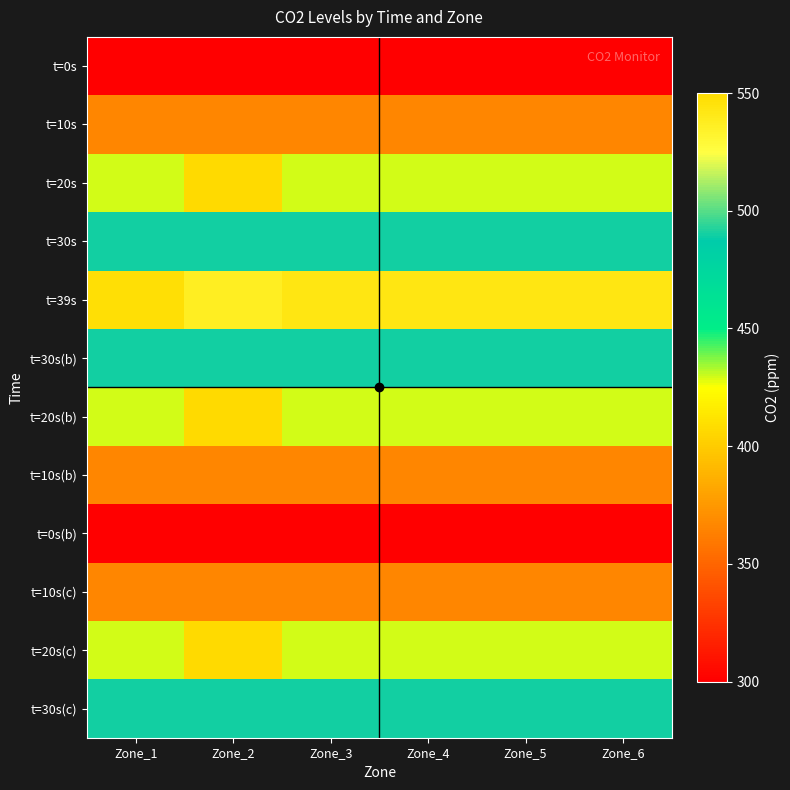

Reading left to right, list all the values displayed in this chart.

t=0s: Zone_1=300.0	Zone_2=300.0	Zone_3=300.0	Zone_4=300.0	Zone_5=300.0	Zone_6=300.0
t=10s: Zone_1=366.0	Zone_2=366.1	Zone_3=366.0	Zone_4=366.0	Zone_5=365.9	Zone_6=365.9
t=20s: Zone_1=429.3	Zone_2=406.7	Zone_3=429.3	Zone_4=429.4	Zone_5=429.2	Zone_6=429.2
t=30s: Zone_1=490.2	Zone_2=490.2	Zone_3=490.2	Zone_4=490.2	Zone_5=490.0	Zone_6=490.0
t=39s: Zone_1=547.7	Zone_2=537.2	Zone_3=542.9	Zone_4=542.9	Zone_5=542.7	Zone_6=542.7
t=30s(b): Zone_1=490.2	Zone_2=490.2	Zone_3=490.2	Zone_4=490.2	Zone_5=490.0	Zone_6=490.0
t=20s(b): Zone_1=429.3	Zone_2=406.7	Zone_3=429.3	Zone_4=429.4	Zone_5=429.2	Zone_6=429.2
t=10s(b): Zone_1=366.0	Zone_2=366.1	Zone_3=366.0	Zone_4=366.0	Zone_5=365.9	Zone_6=365.9
t=0s(b): Zone_1=300.0	Zone_2=300.0	Zone_3=300.0	Zone_4=300.0	Zone_5=300.0	Zone_6=300.0
t=10s(c): Zone_1=366.0	Zone_2=366.1	Zone_3=366.0	Zone_4=366.0	Zone_5=365.9	Zone_6=365.9
t=20s(c): Zone_1=429.3	Zone_2=406.7	Zone_3=429.3	Zone_4=429.4	Zone_5=429.2	Zone_6=429.2
t=30s(c): Zone_1=490.2	Zone_2=490.2	Zone_3=490.2	Zone_4=490.2	Zone_5=490.0	Zone_6=490.0